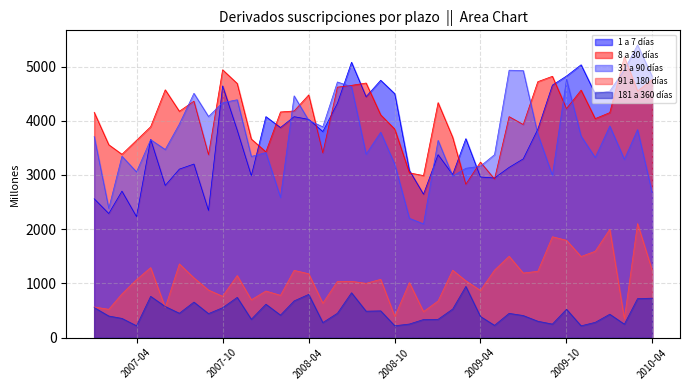

The value of 181 a 360 días at 01-11-2008 is 250. True or false?

True